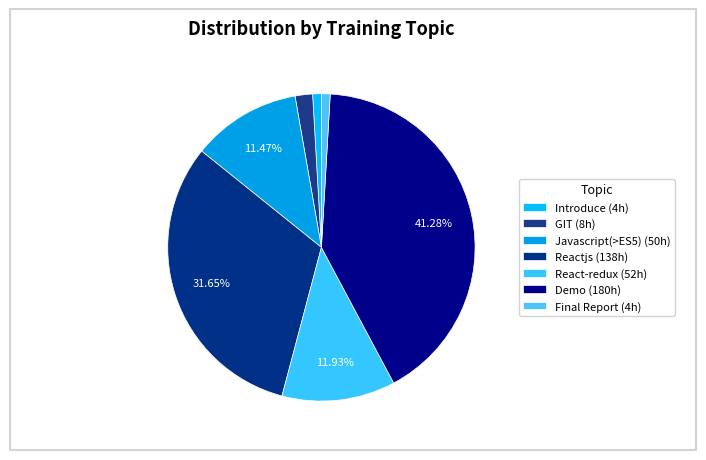

Rank the categories by value from highest to lowest.

Demo, Reactjs, React-redux, Javascript(>ES5), GIT, Introduce, Final Report